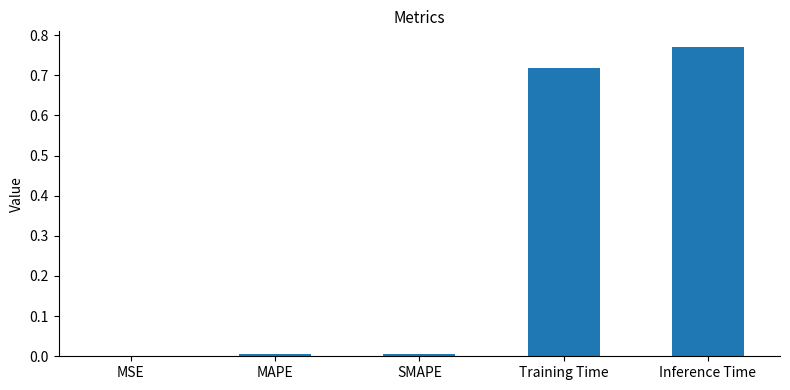

Is it true that the value at MAPE is 0.0?

True